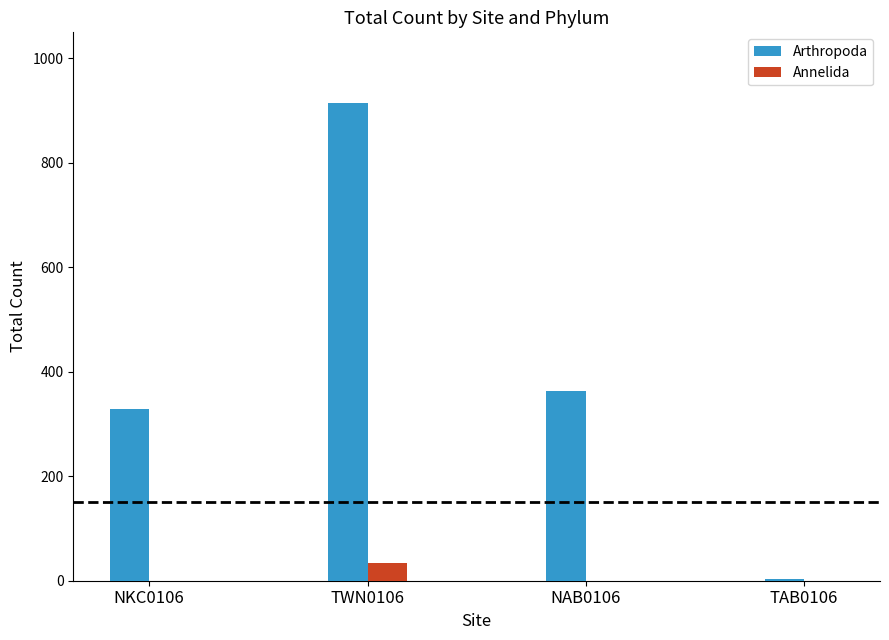

What is the sum of all Annelida values?

33.3